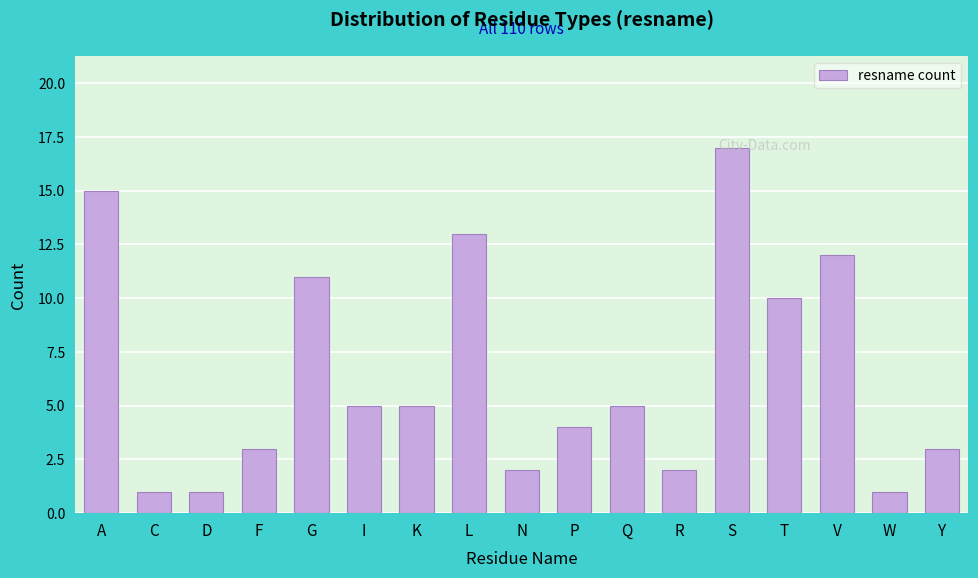

What is the average value?

6